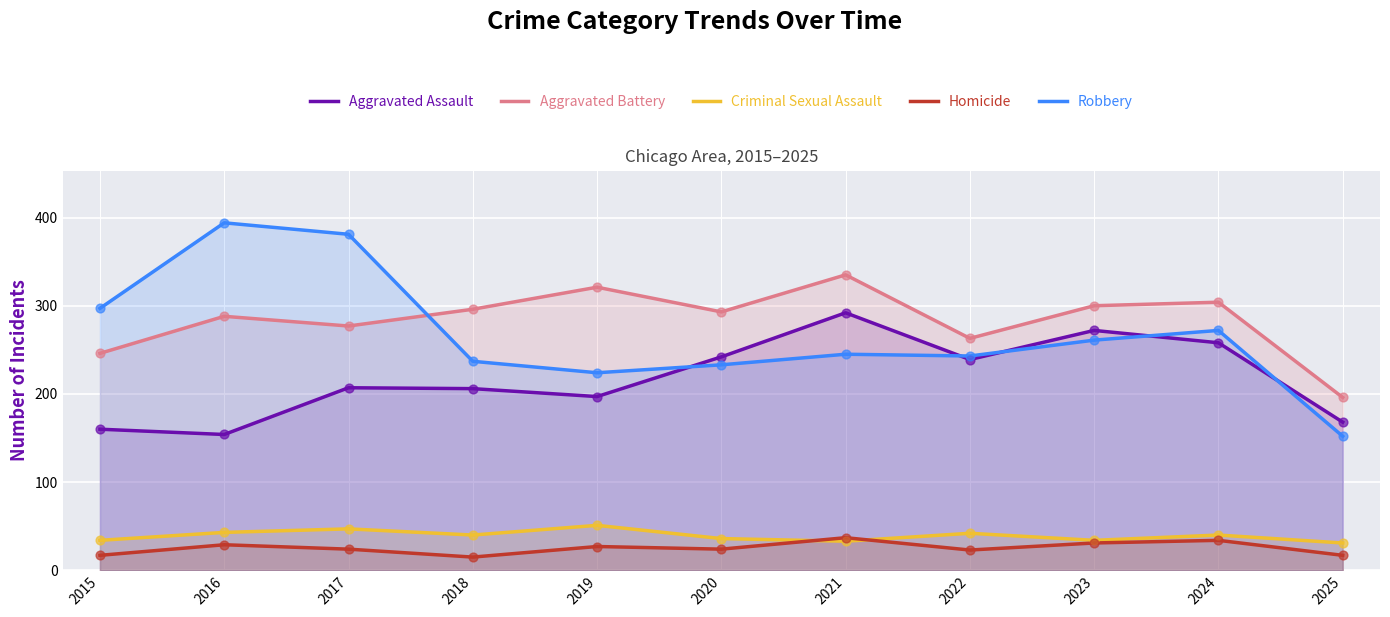

At how many categories does at least one series exceed 289?

9